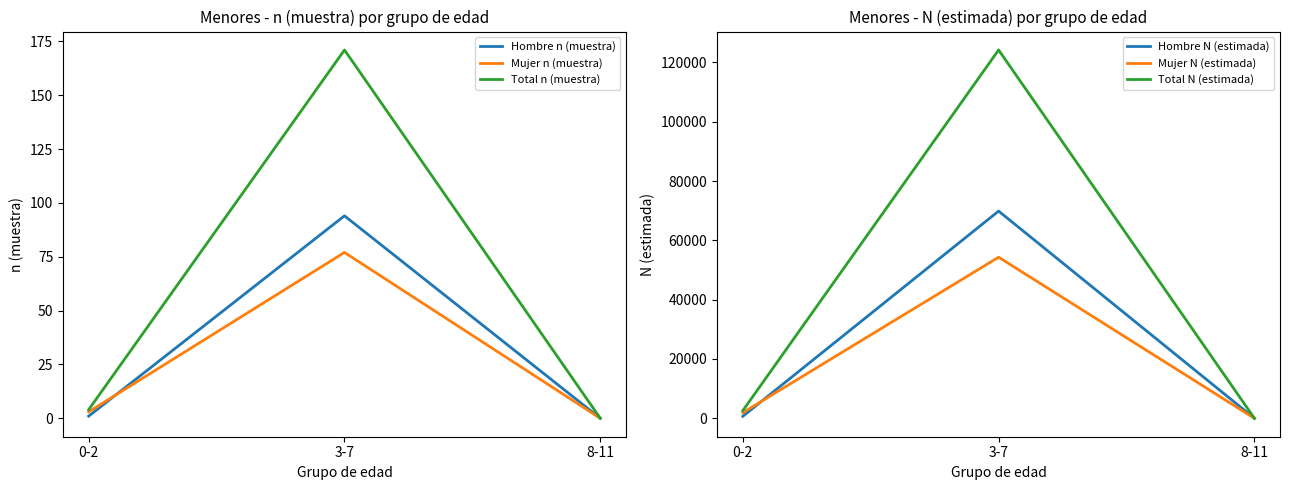

The value of Hombre n (muestra) at 3-7 is 94. True or false?

True